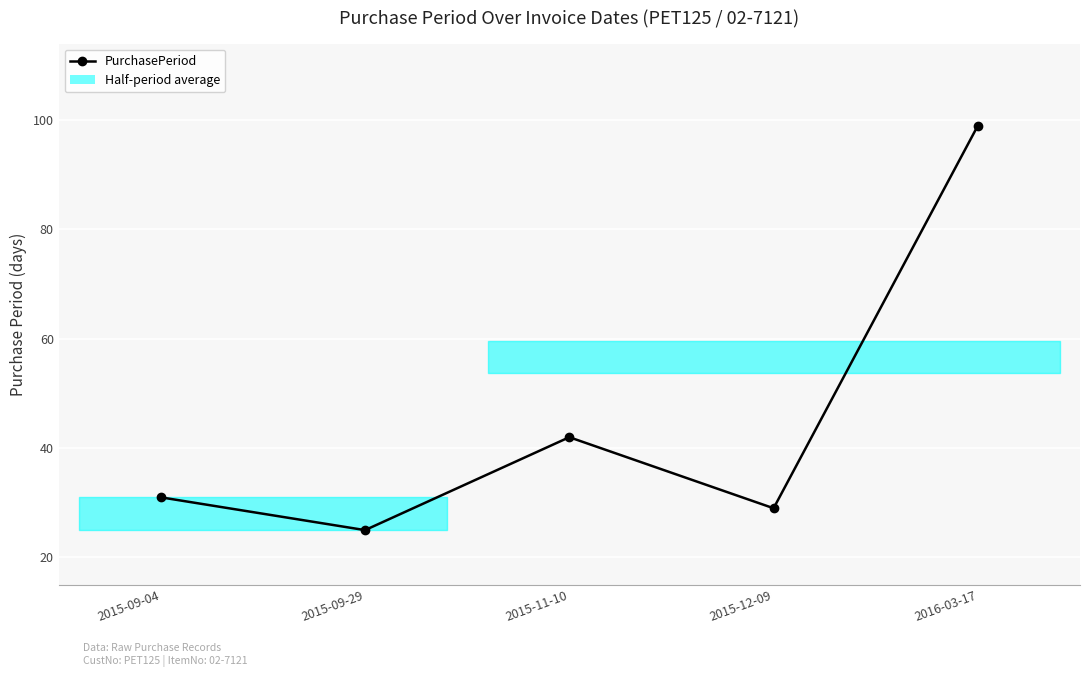

What is the ratio of the value at 2016-03-17 to the value at 2015-09-04?

3.2